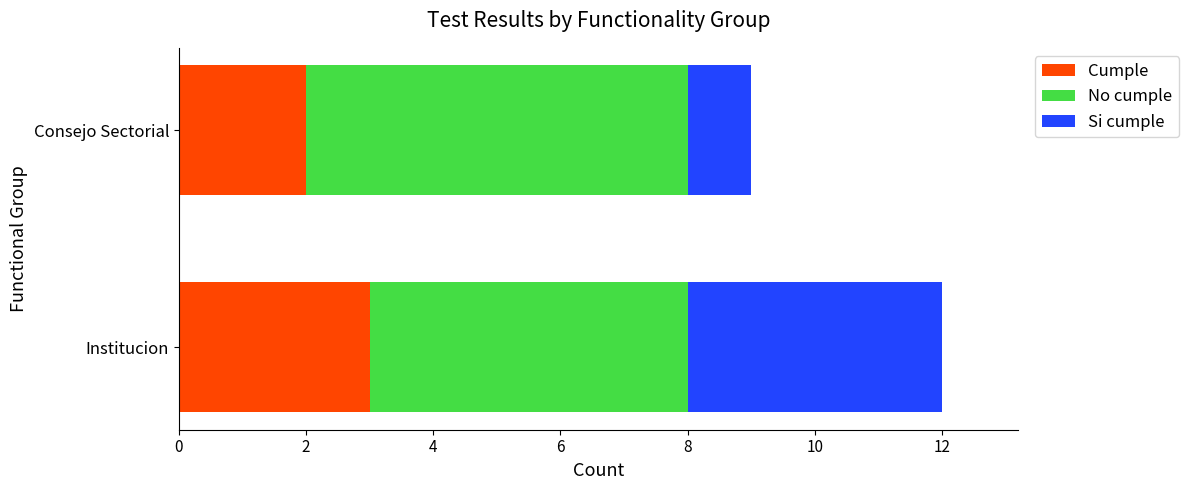

How many series are shown in this chart?

3